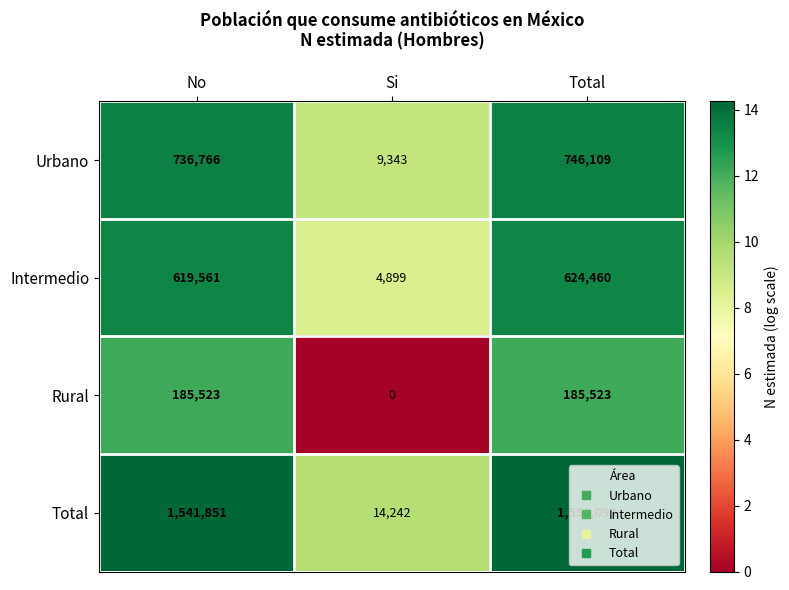

At Si, list the series in order from largest to smallest.

Total, Urbano, Intermedio, Rural